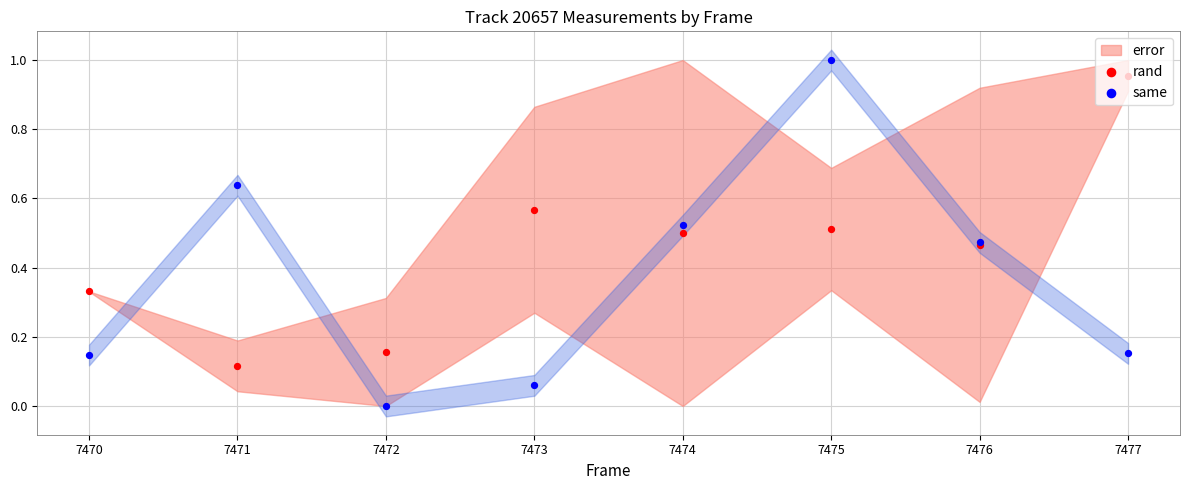

Which series has the largest Y range (max minus min)?

same